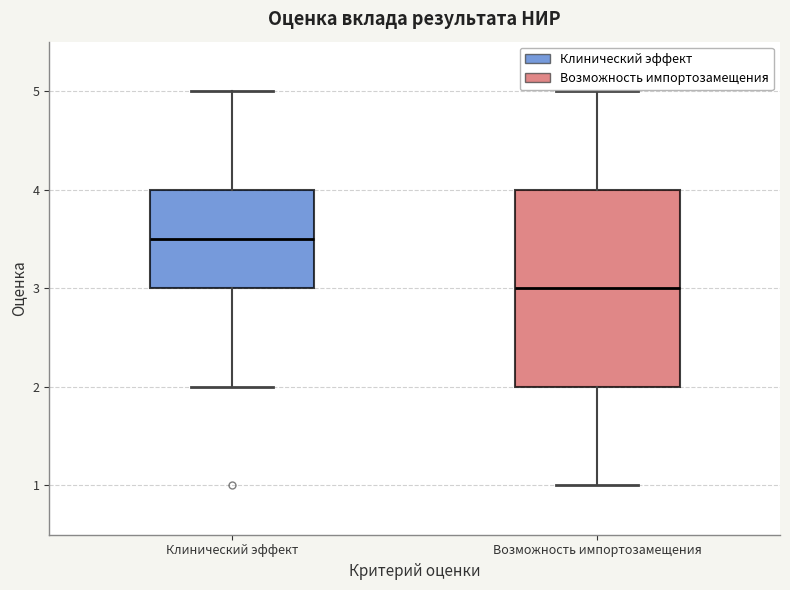

Reading left to right, transcribe this box plot: for each box, give where its median line is, the range the box spans, and where its two whiskers end, as read against the y-axis. The values are not printed on the chart, so give them approximately, as read against the axis.

Клинический эффект: median 3.5, box 3.0 to 4.0, whiskers 2.0 to 5.0
Возможность импортозамещения: median 3.0, box 2.0 to 4.0, whiskers 1.0 to 5.0